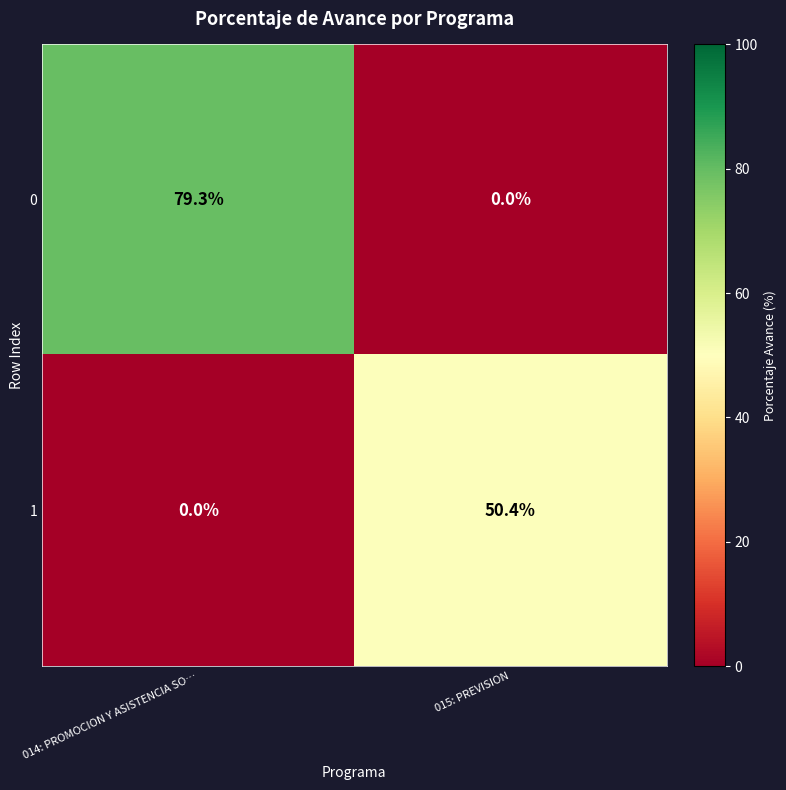

Reading right to left, list all the values displayed in this chart.

0: 015: PREVISION=0.0	014: PROMOCION Y ASISTENCIA SO…=79.3
1: 015: PREVISION=50.4	014: PROMOCION Y ASISTENCIA SO…=0.0